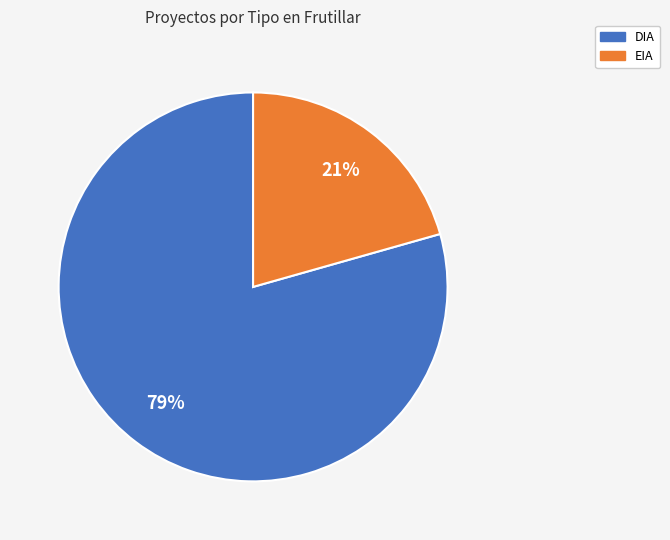

Combined, do EIA and DIA account for over 50%?

Yes